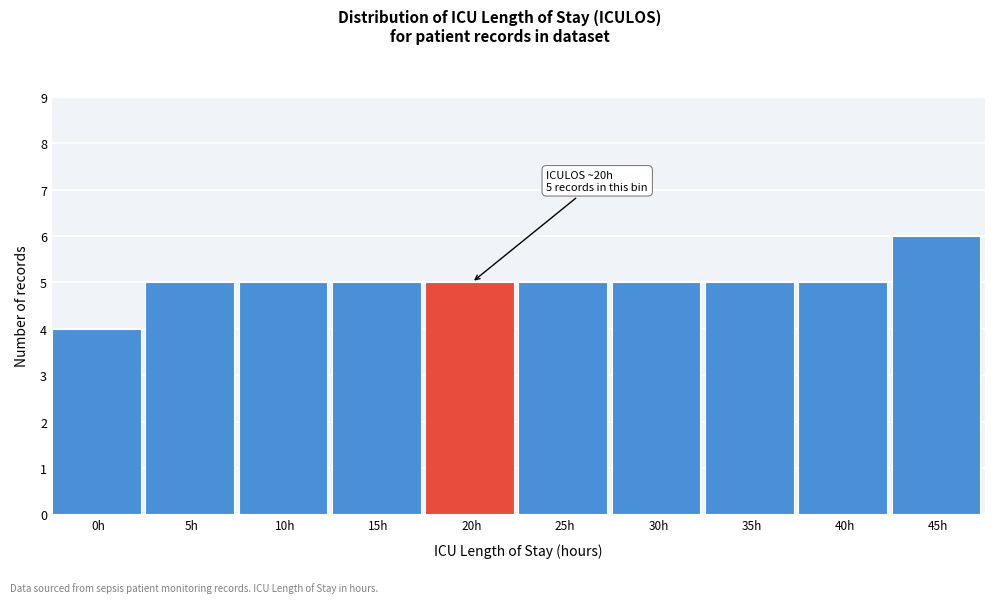

Reading left to right, extract all data points from this chart.

0h=4	5h=5	10h=5	15h=5	20h=5	25h=5	30h=5	35h=5	40h=5	45h=6